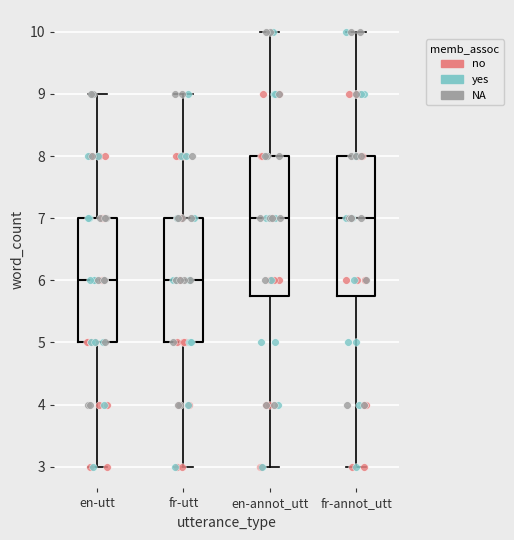

Where is the lower edge of the box for fr-annot_utt on the y-axis? The values are not printed on the chart, so give them approximately, as read against the axis.

5.8